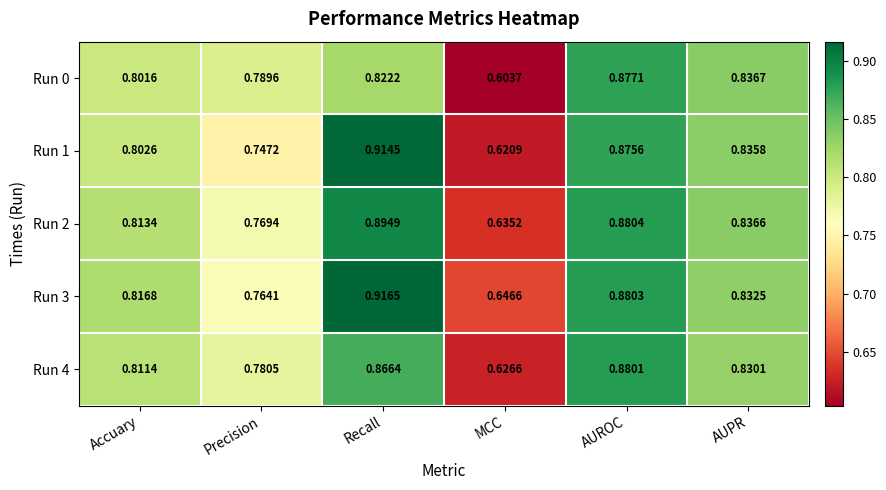

Is the value of Run 1 at MCC greater than the value of Run 0 at Precision?

No